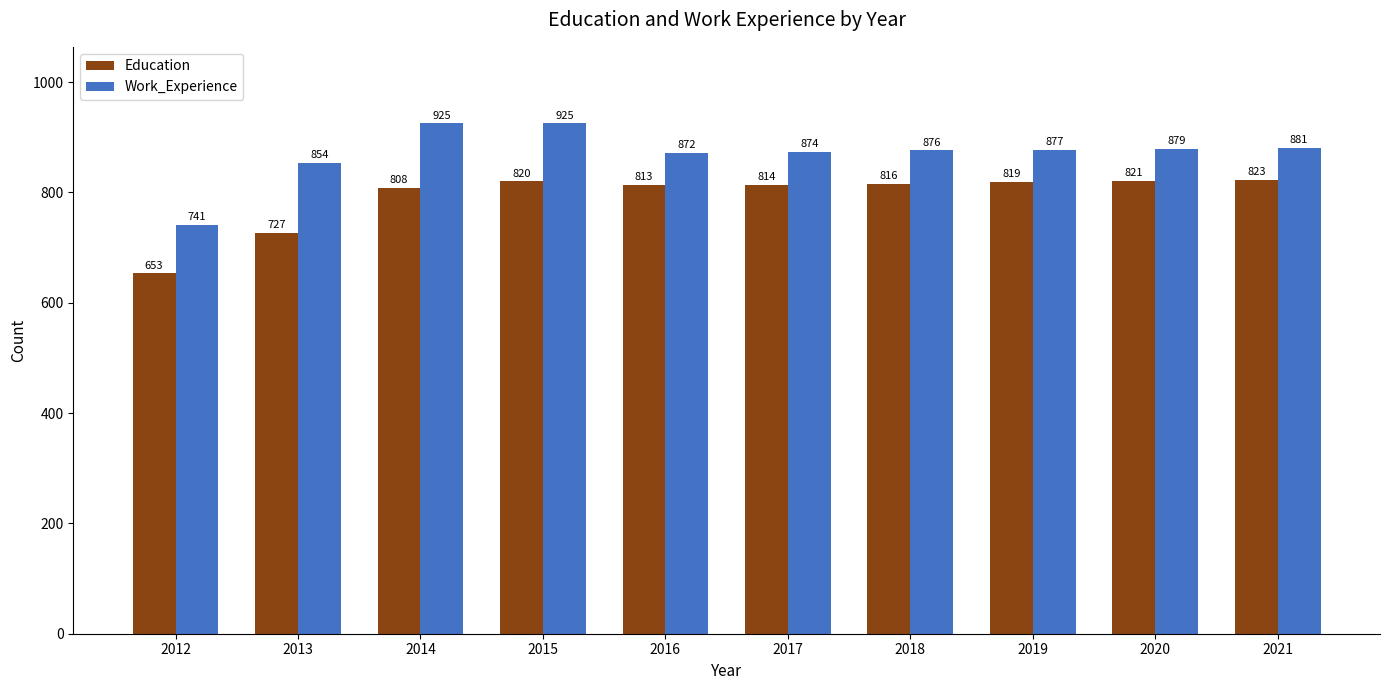

What are all the series names shown in the legend?

Education, Work_Experience